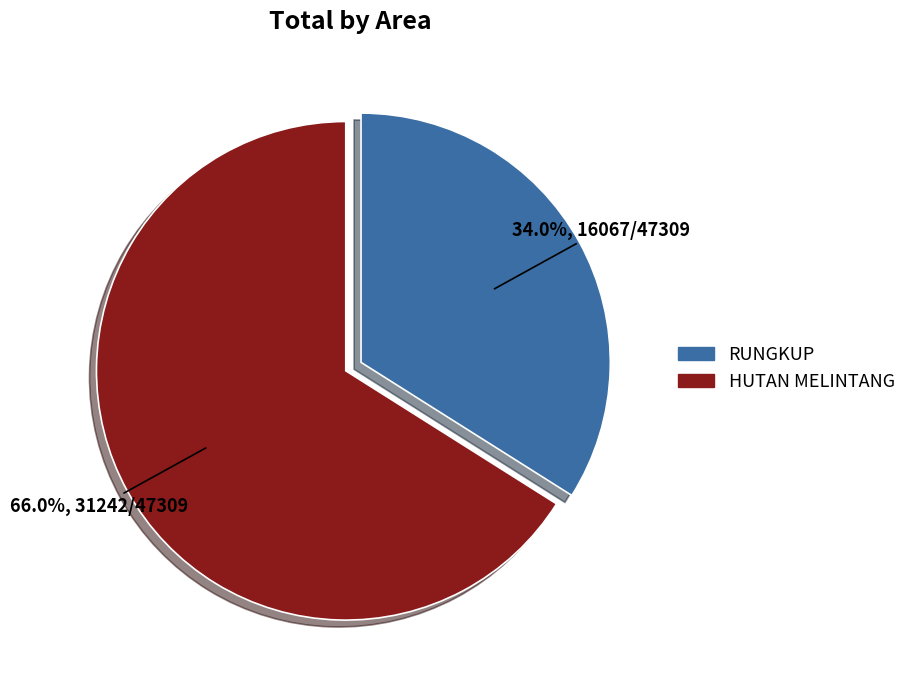

The RUNGKUP slice represents 34% of the pie. True or false?

True